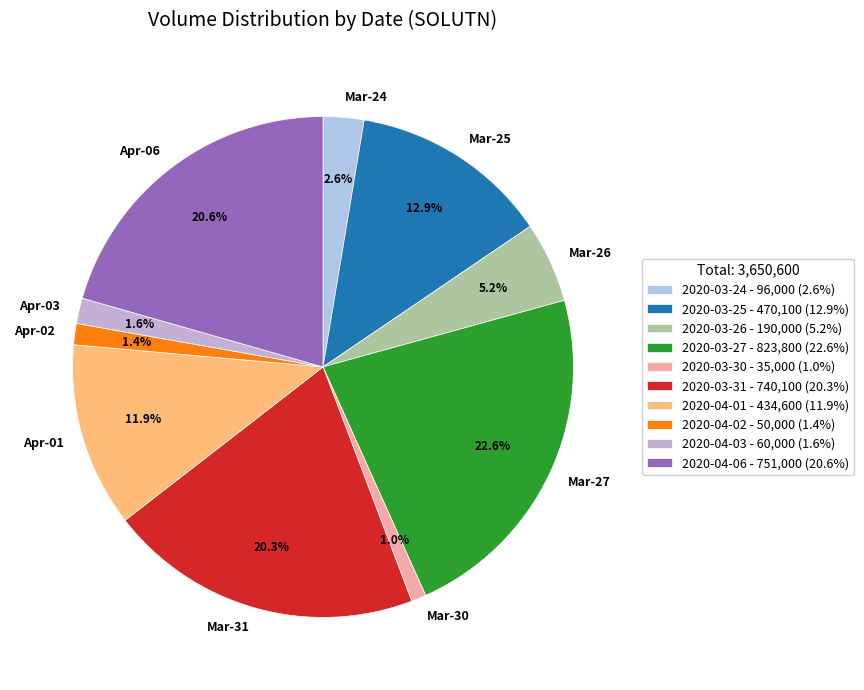

True or false: 2020-03-30 accounts for 1% of the total.

True